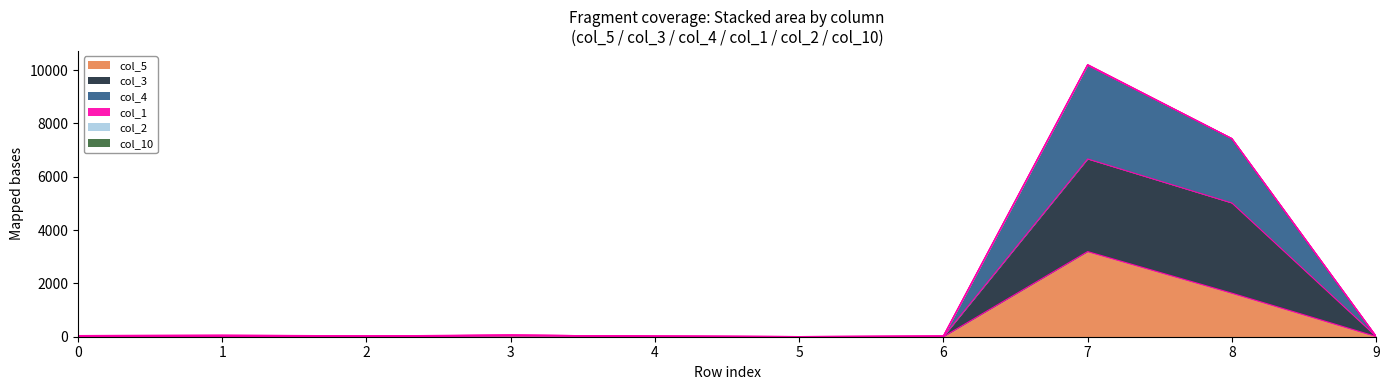

At how many categories does at least one series exceed 6523?

2